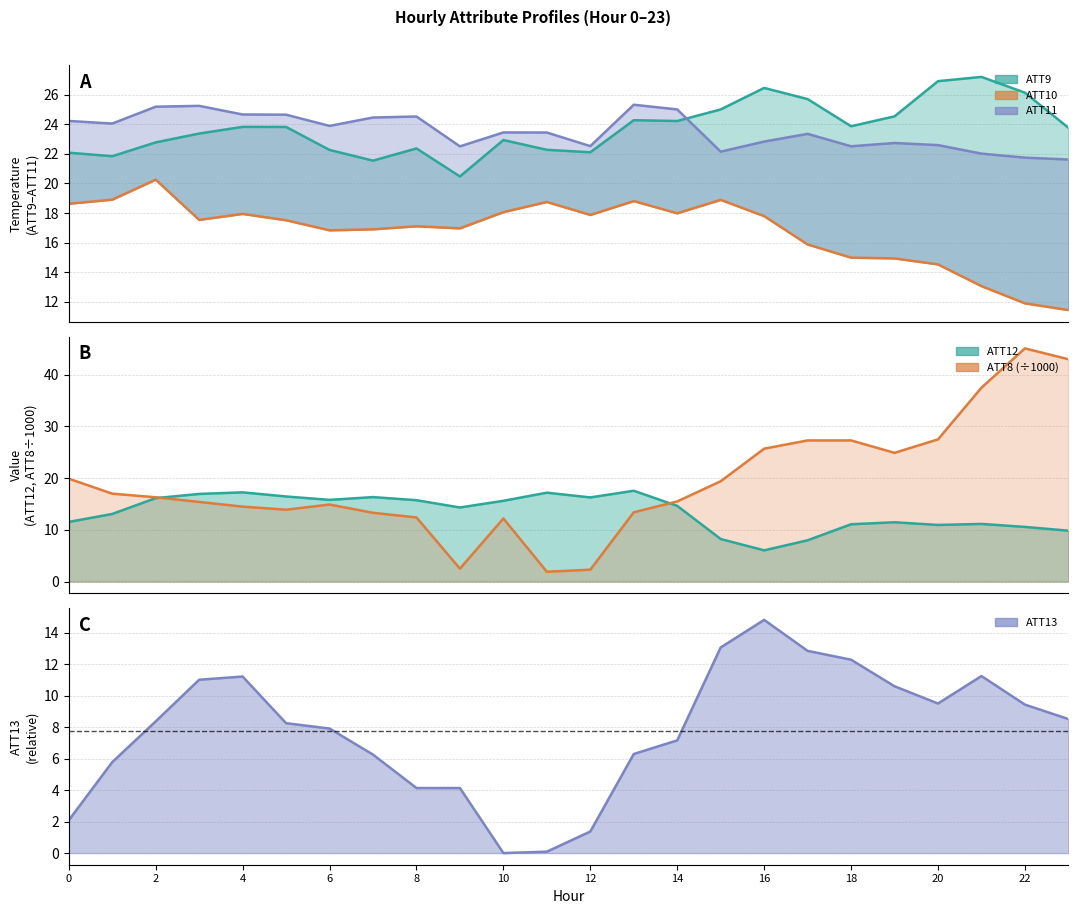

True or false: ATT12 and ATT10 cross at least once.

False